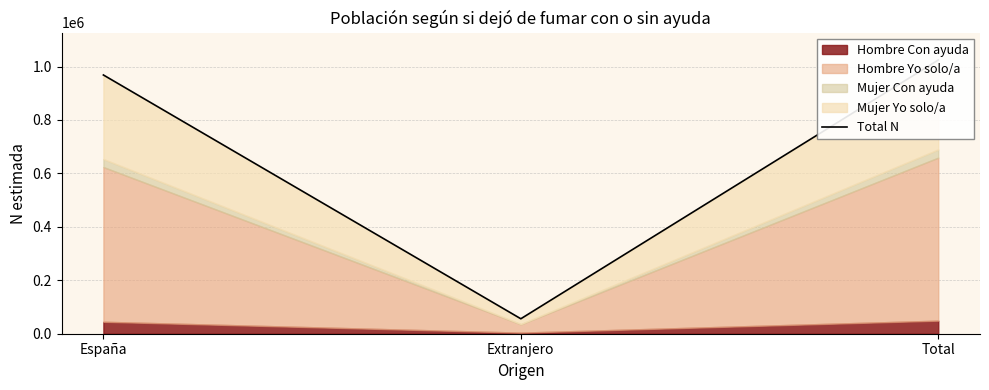

Between Total and España, which is larger?

Total